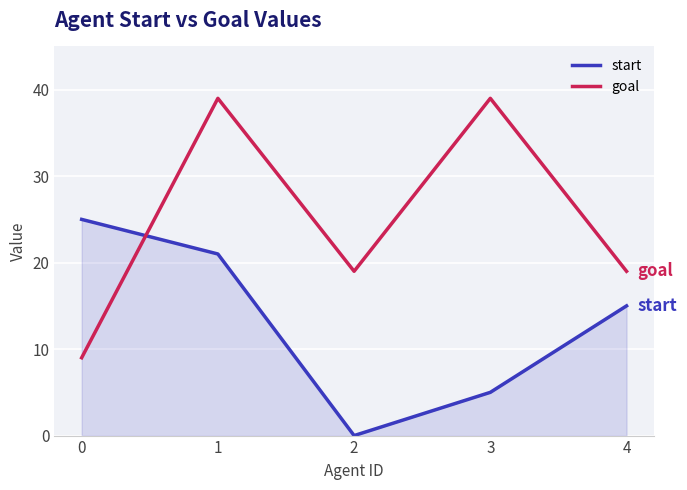

Which series has the largest total across all categories?

goal